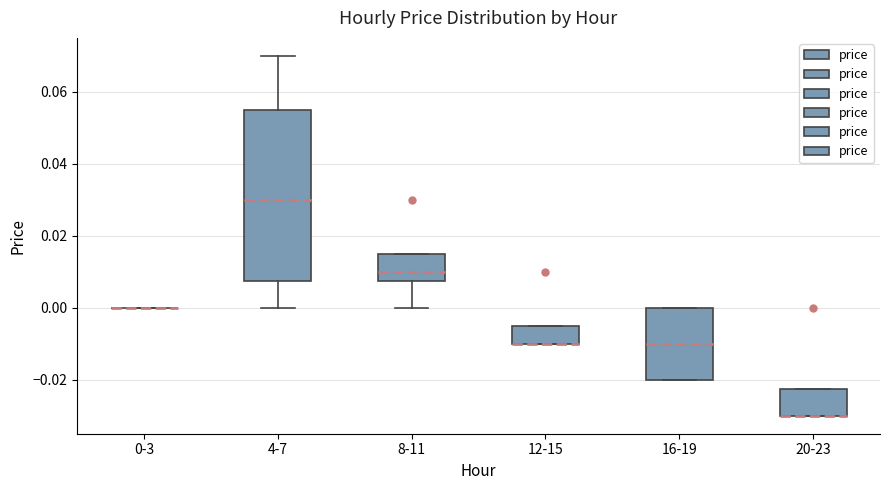

Reading left to right, read every box against the y-axis: the position of its median line, the range the box covers, and the ends of its whiskers. The values are not printed on the chart, so give them approximately, as read against the axis.

0-3: box collapsed to a line at 0.000, whiskers 0.000 to 0.000
4-7: median 0.030, box 0.008 to 0.056, whiskers 0.000 to 0.070
8-11: median 0.010, box 0.008 to 0.016, whiskers 0.000 to 0.016
12-15: median -0.010 (drawn on the box's lower edge), box -0.010 to -0.004, whiskers -0.010 to -0.004
16-19: median -0.010, box -0.020 to 0.000, whiskers -0.020 to 0.000
20-23: median -0.030 (drawn on the box's lower edge), box -0.030 to -0.022, whiskers -0.030 to -0.022